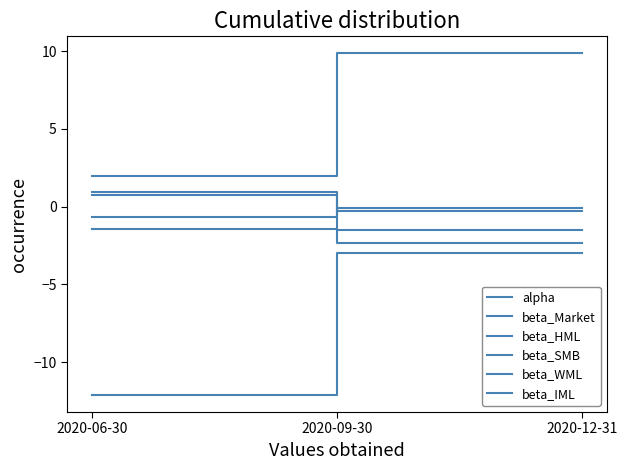

How many values in the alpha series are below 0?

2